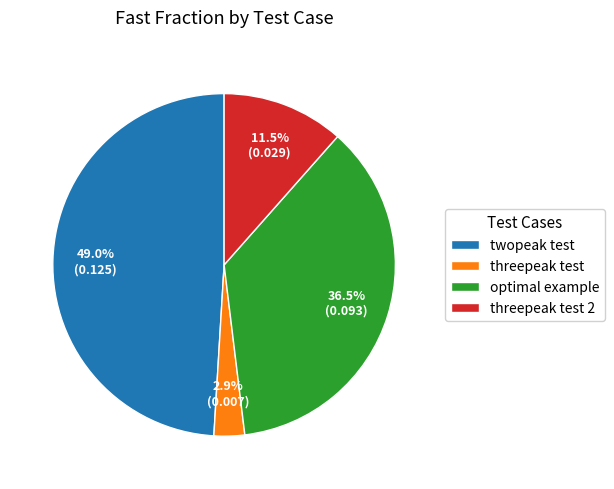

Between optimal example and twopeak test, which is larger?

twopeak test